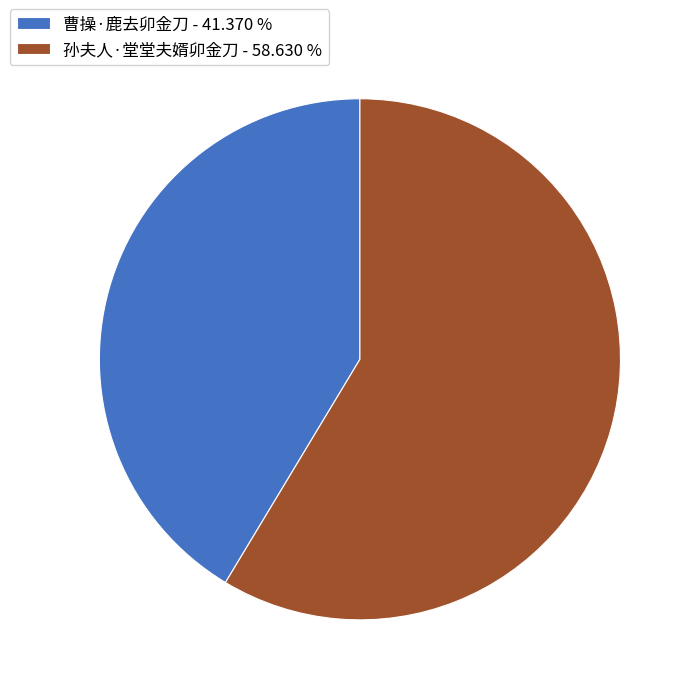

Do 曹操·鹿去卯金刀 - 41.370 % and 孙夫人·堂堂夫婿卯金刀 - 58.630 % together represent more than half of the pie?

Yes